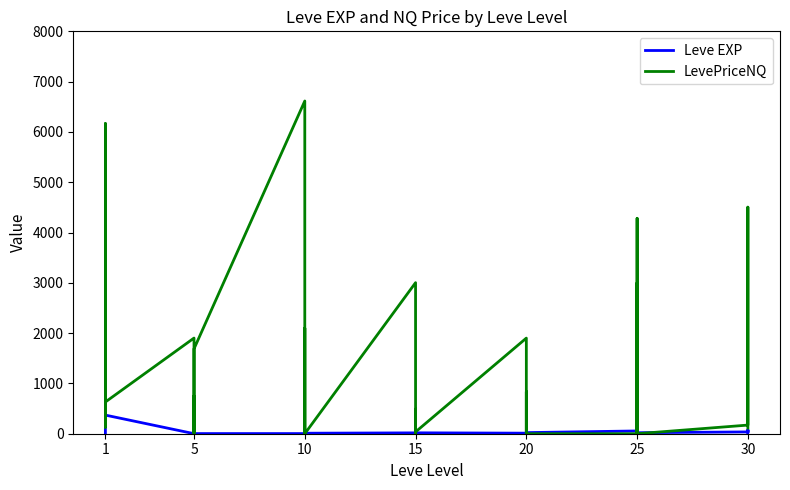

The LevePriceNQ series shows 1399.0 at 20. True or false?

False